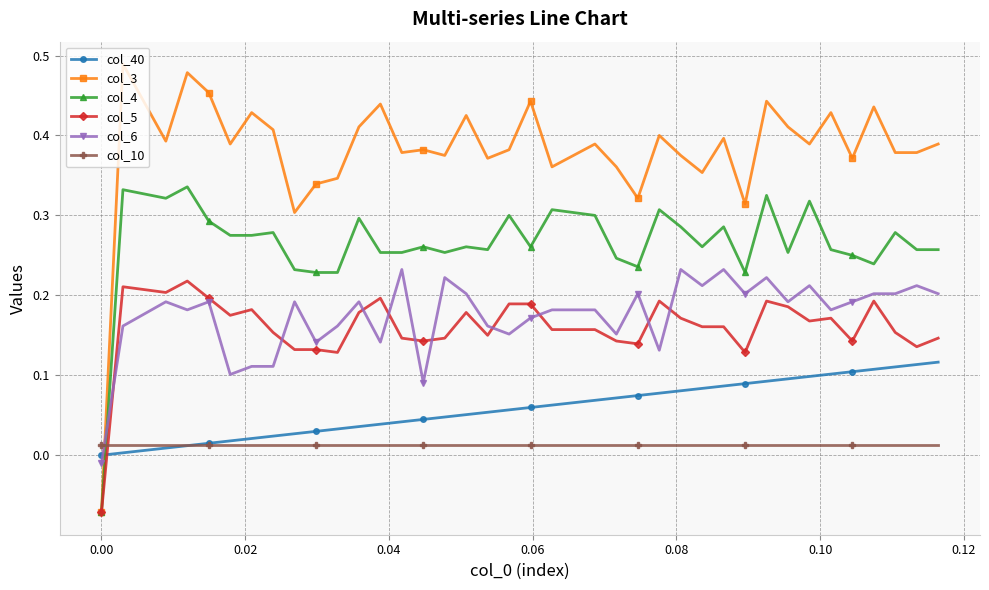

Which series has the largest total across all categories?

col_3